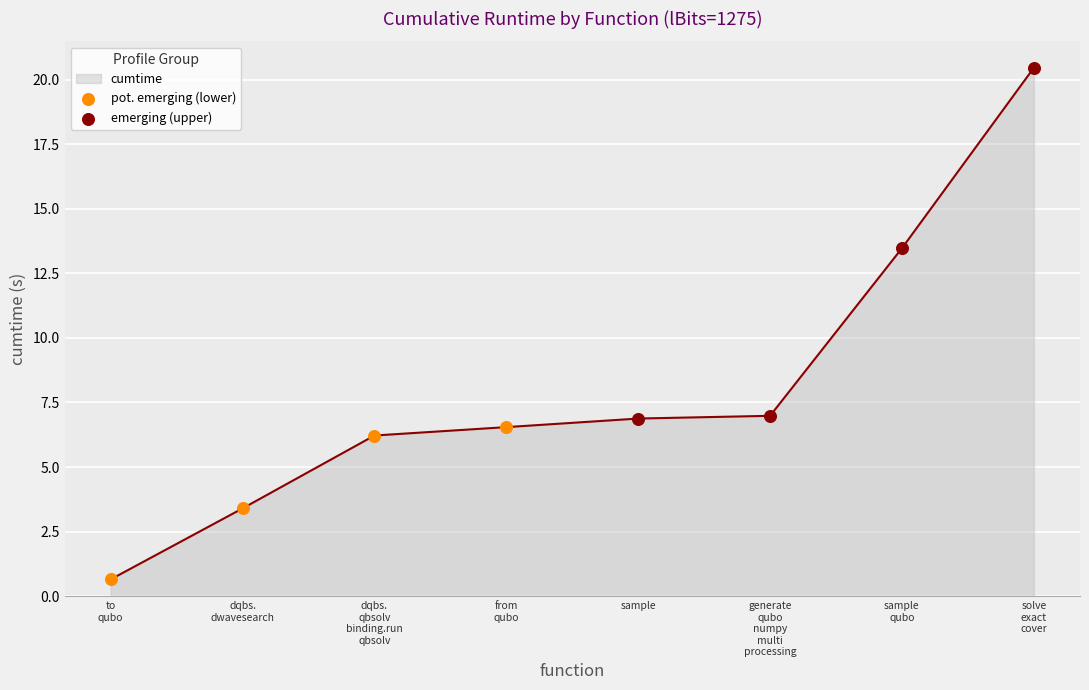

What is the difference between the maximum and second lowest values?

17.1